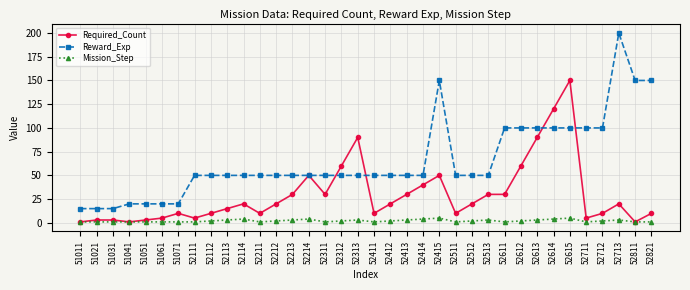

True or false: Reward_Exp and Required_Count intersect in this chart.

True